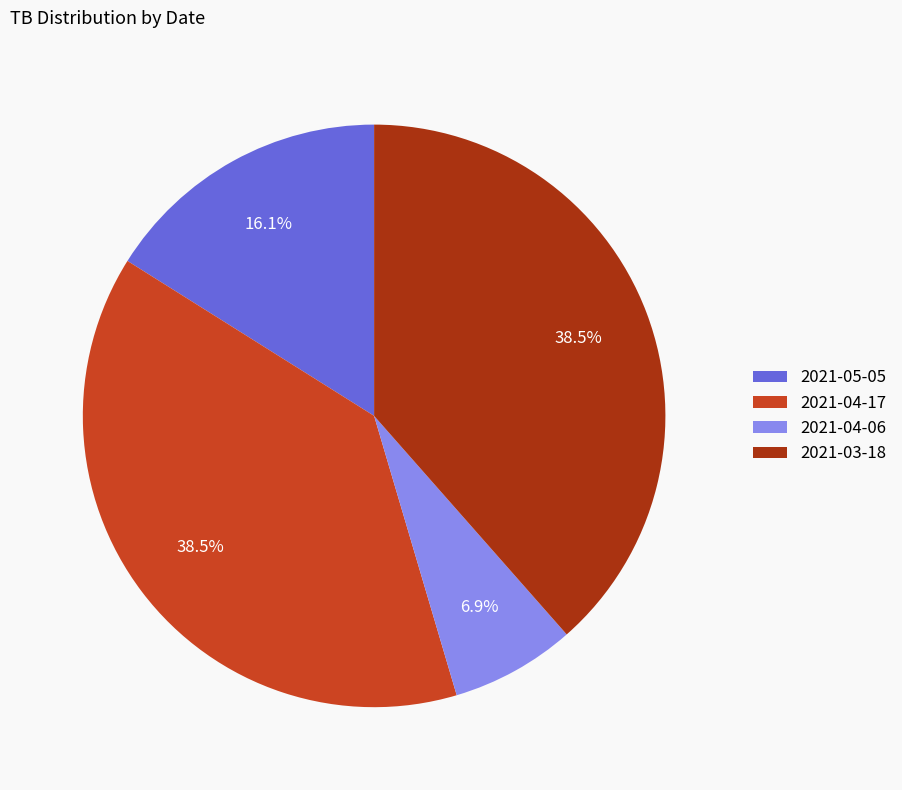

Combined, do 2021-03-18 and 2021-04-06 account for over 50%?

No